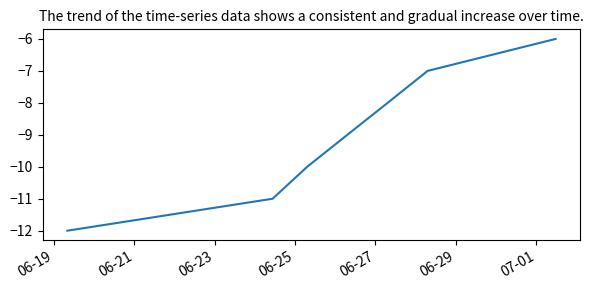

What is the difference between the maximum and minimum values?

6